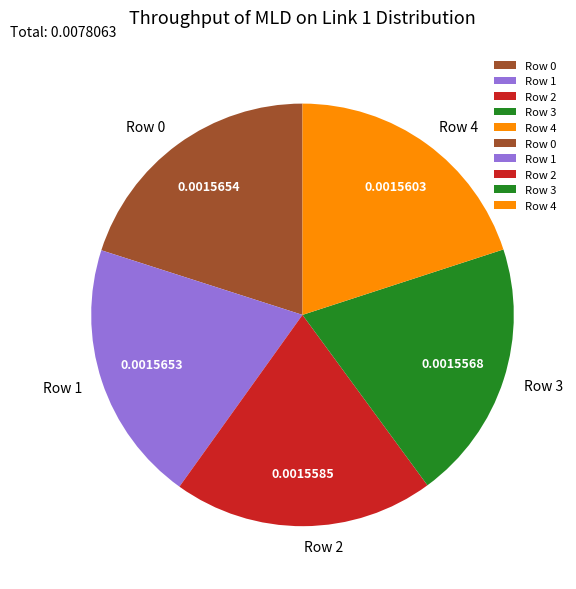

How many slices are in this pie chart?

5